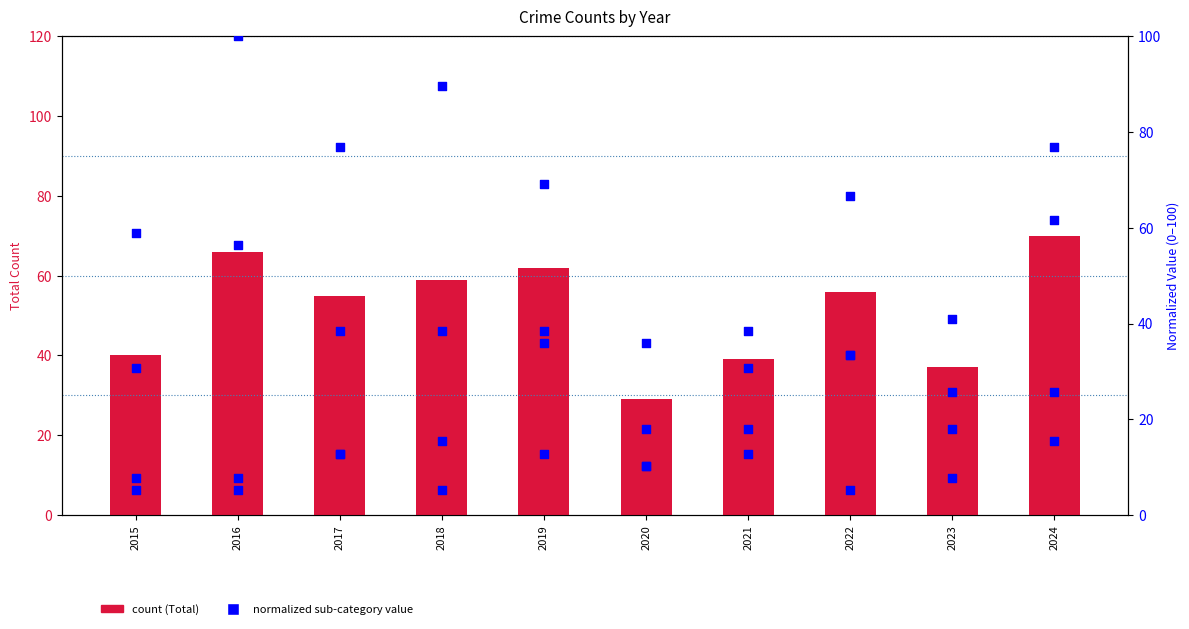

What is the total value across all series at 2018?

207.7